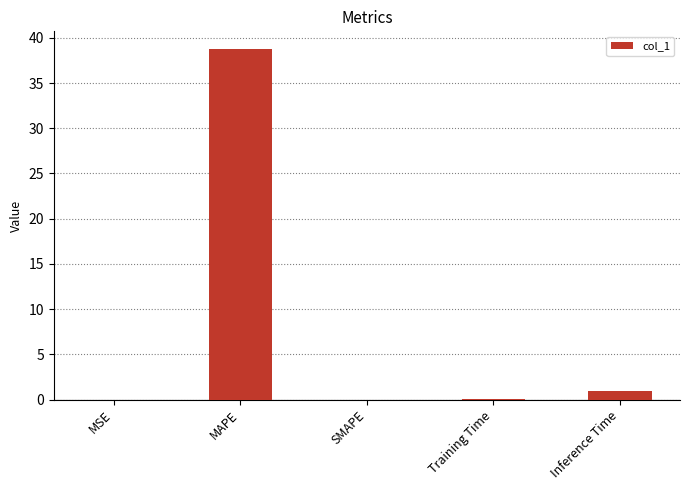

How many categories are shown in the chart?

5